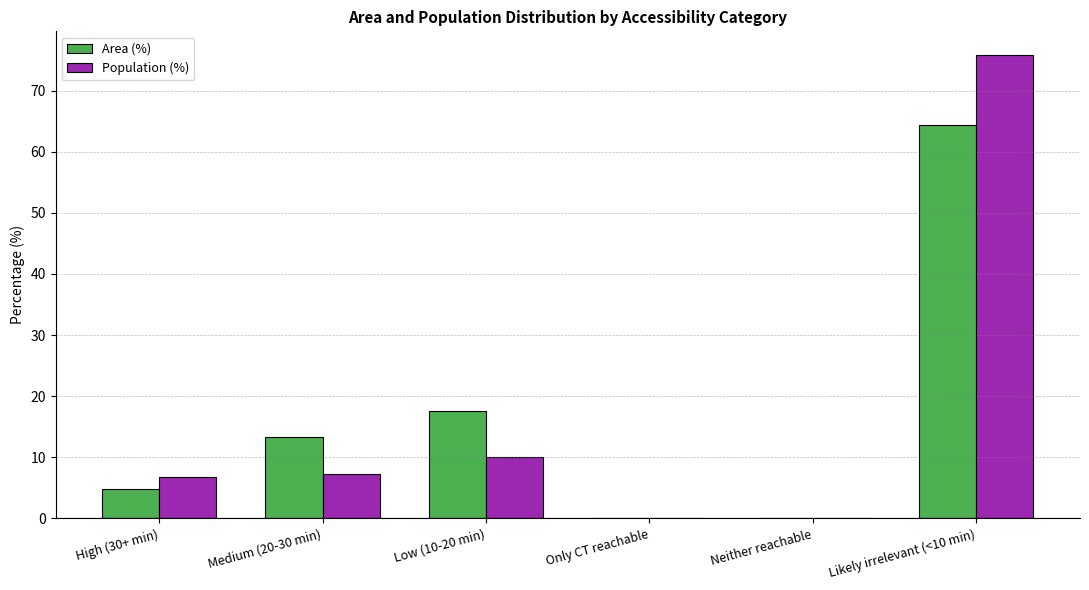

What is the approximate value of Area (%) at Medium (20-30 min)?

13.3